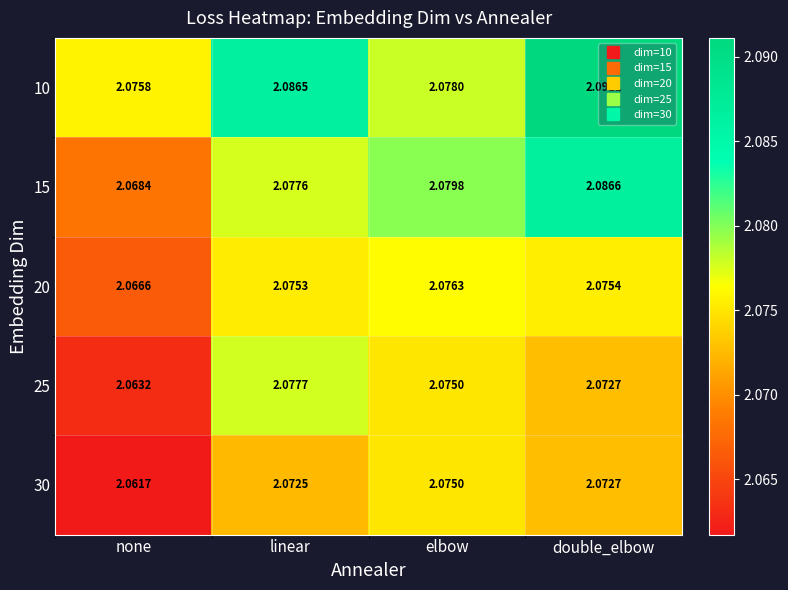

Rank the categories by 25 value from lowest to highest.

none, double_elbow, elbow, linear